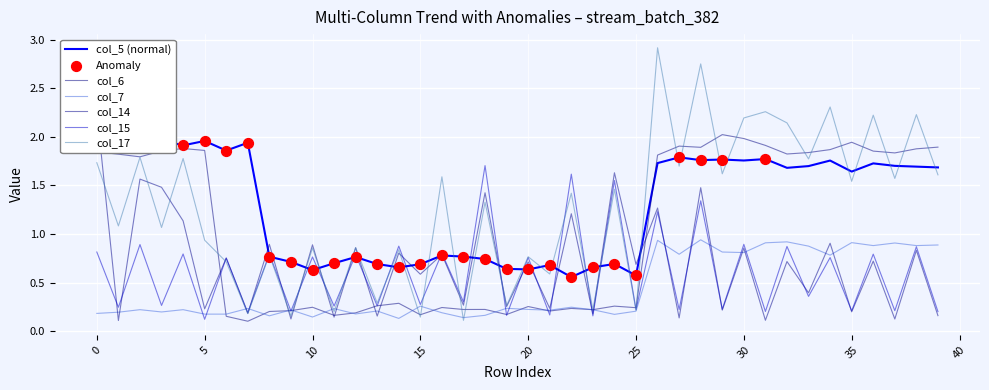

What is the total value across all series at 31?

7.2